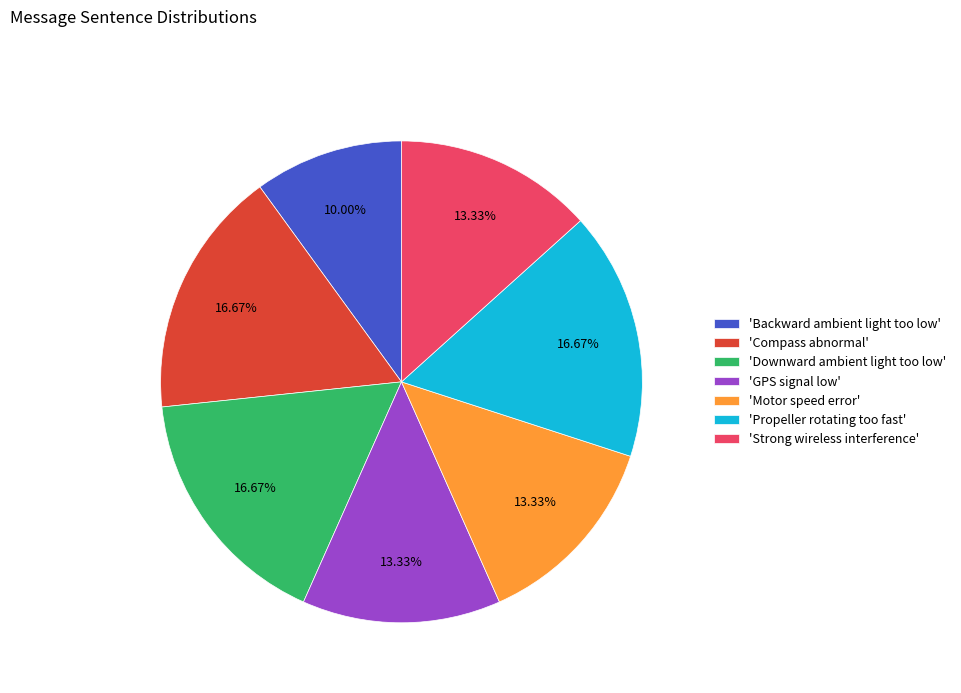

Is there a majority slice in this chart?

No